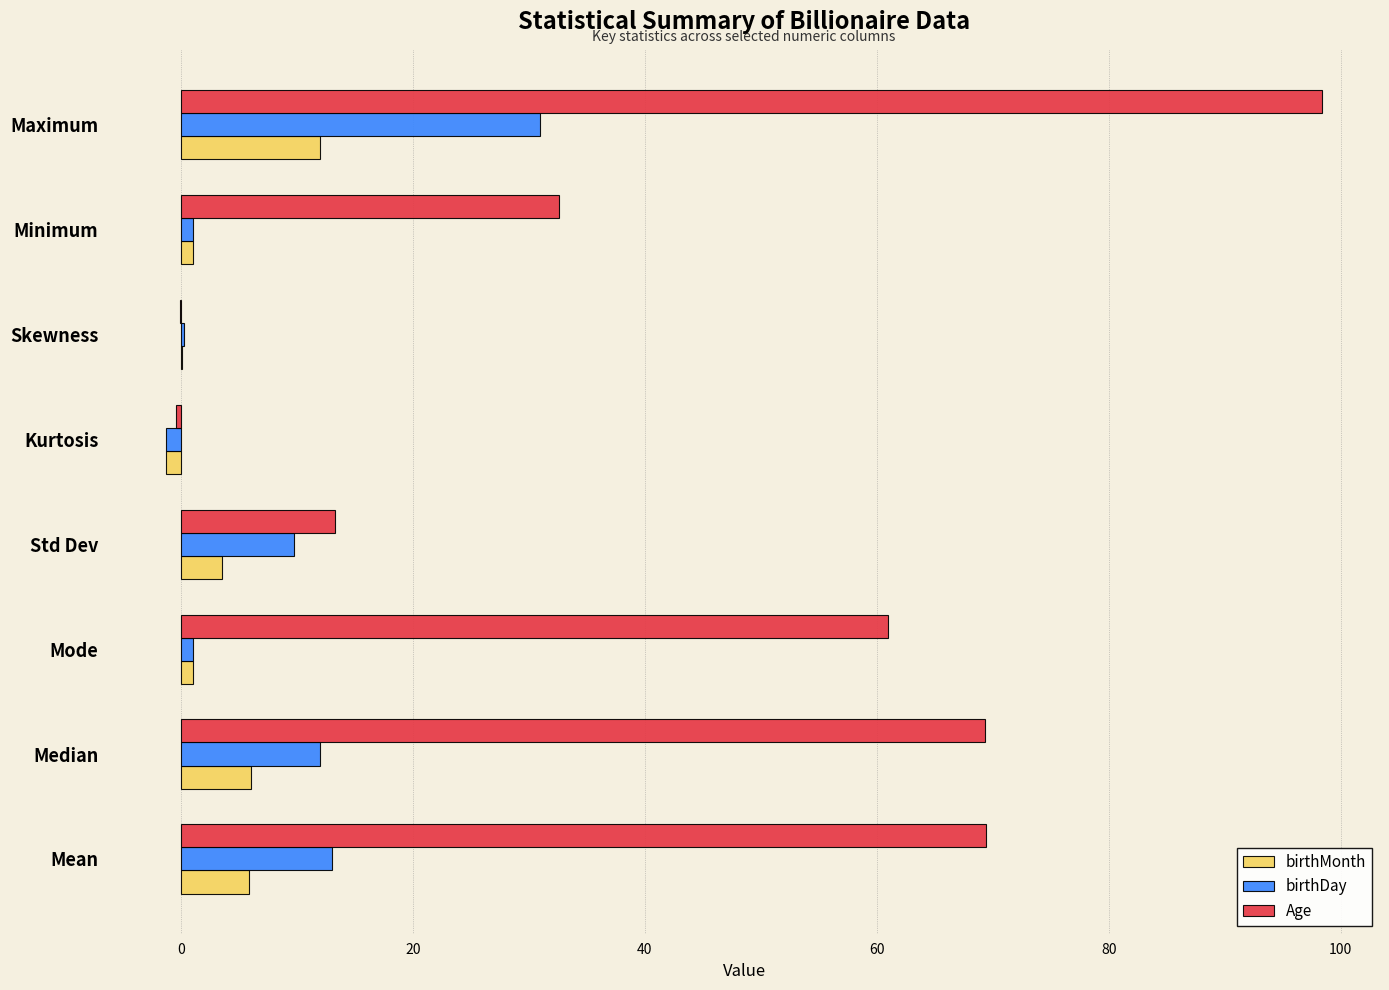

At which label is birthDay closest to 14?

Mean